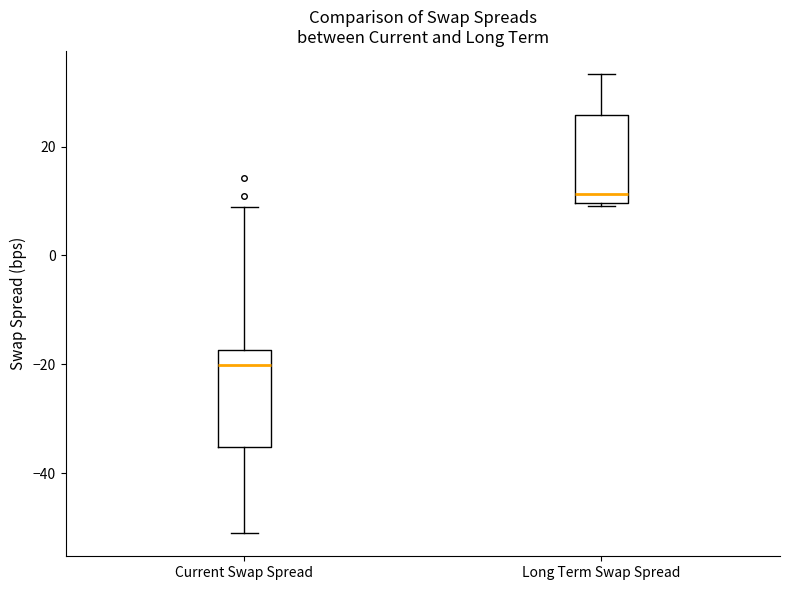

Reading left to right, transcribe this box plot: for each box, give where its median line is, the range the box spans, and where its two whiskers end, as read against the y-axis. The values are not printed on the chart, so give them approximately, as read against the axis.

Current Swap Spread: median -20, box -36 to -18, whiskers -50 to 8
Long Term Swap Spread: median 12, box 10 to 26, whiskers 10 to 34